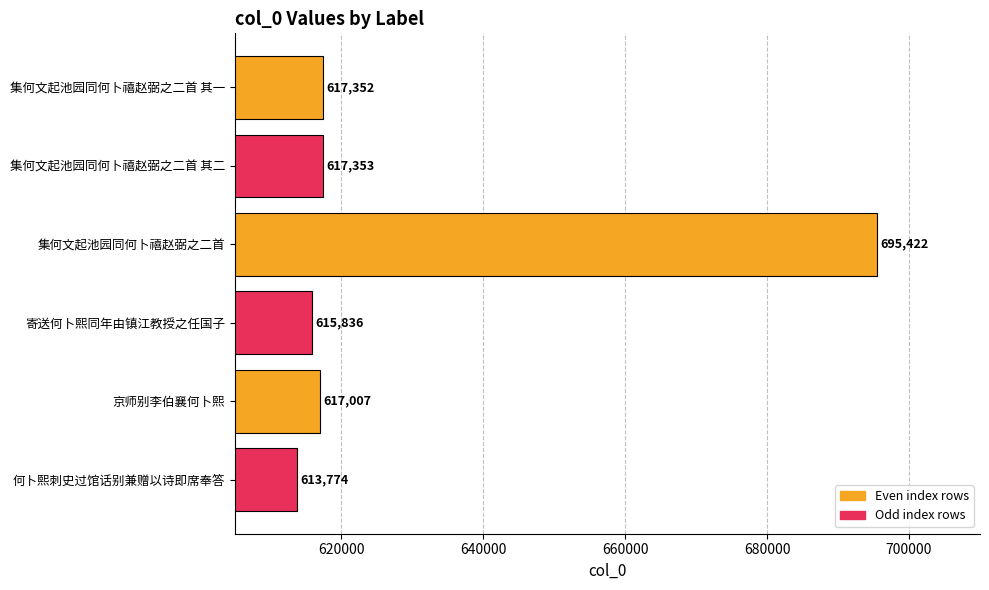

At which label is the value closest to 654598?

集何文起池园同何卜禧赵弼之二首 其二